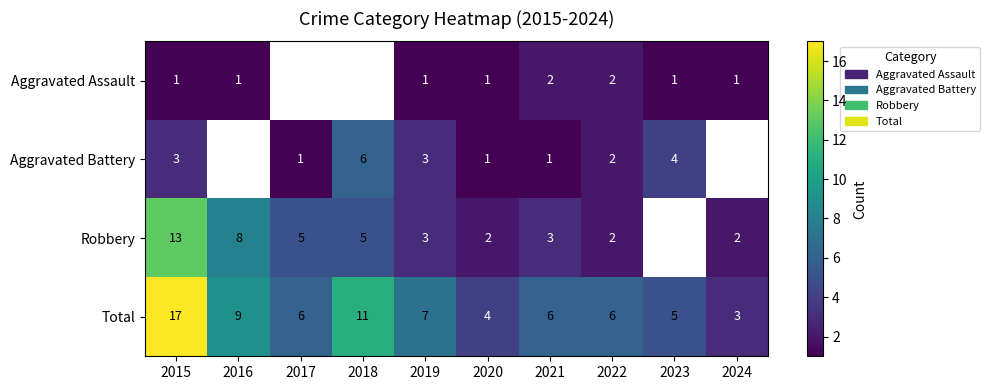

What is the difference between the Robbery values at 2020 and 2016?

6